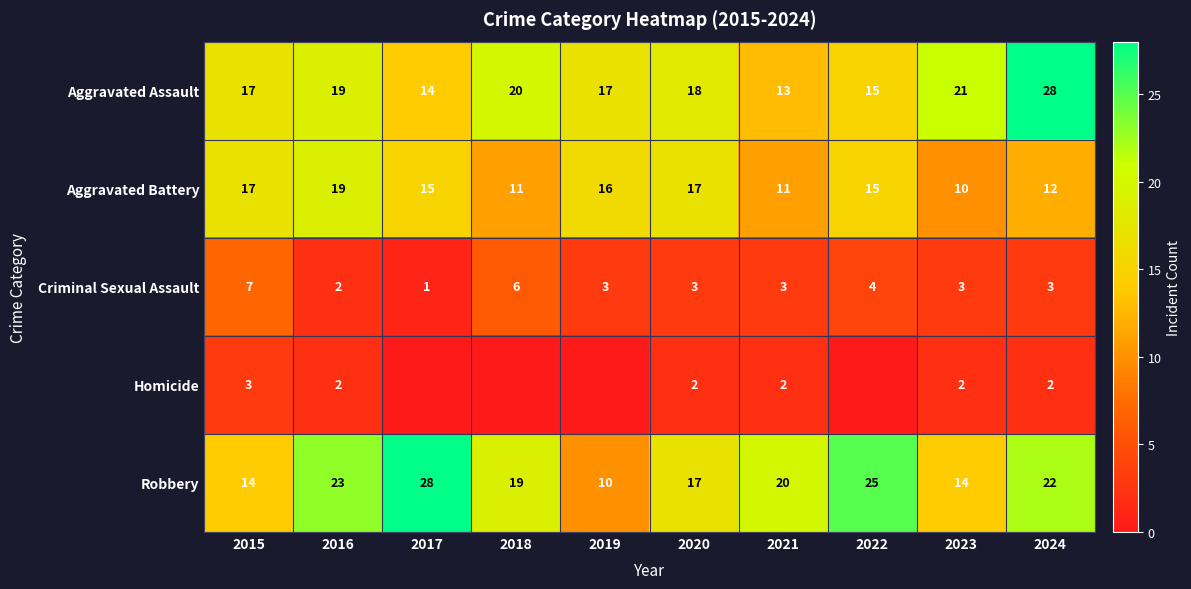

At which category does the chart reach its peak across all series?

2024